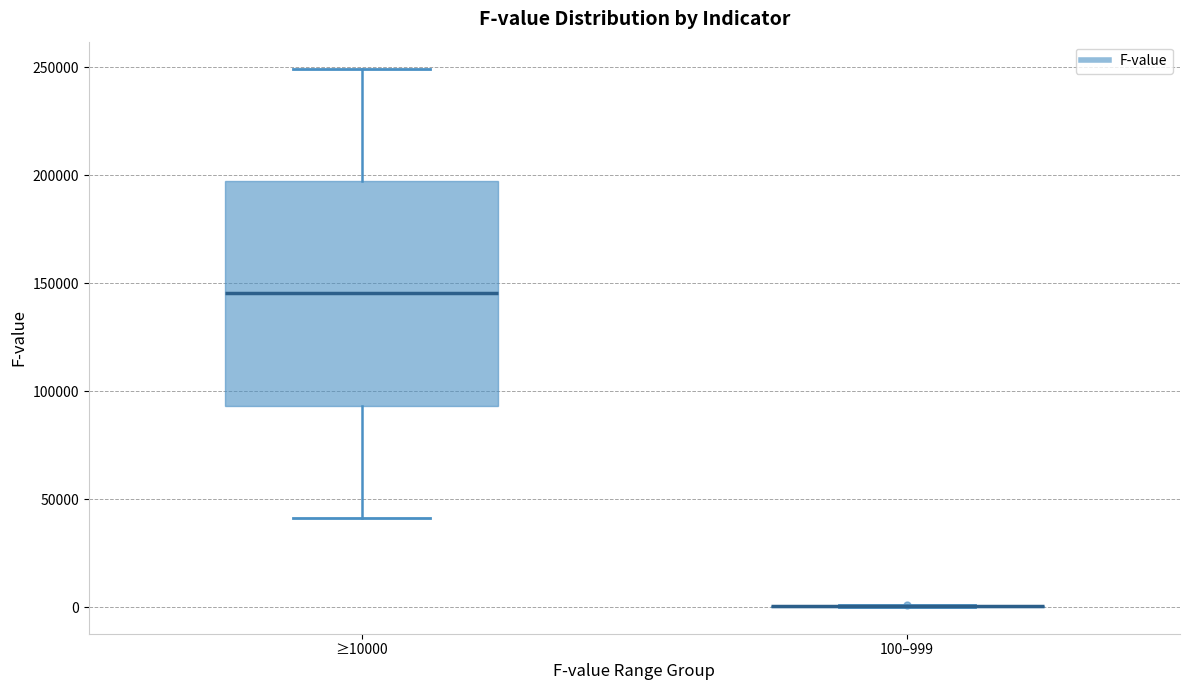

Reading left to right, read every box against the y-axis: the position of its median line, the range the box covers, and the ends of its whiskers. The values are not printed on the chart, so give them approximately, as read against the axis.

≥10000: median 145000, box 95000 to 195000, whiskers 40000 to 250000
100–999: box collapsed to a line at 0, whiskers 0 to 0